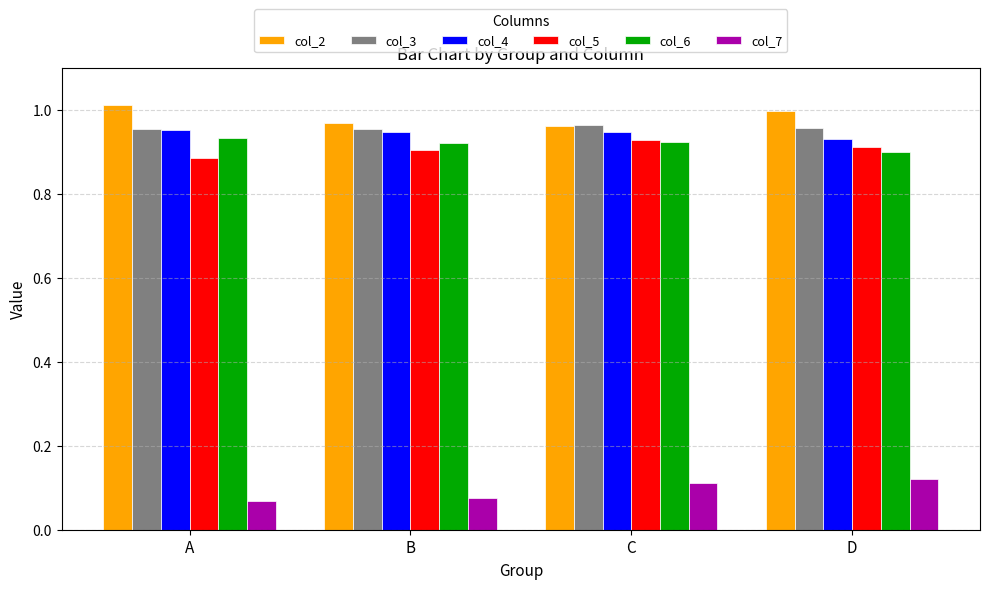

Count the col_3 values in the range 0 to 1.

4